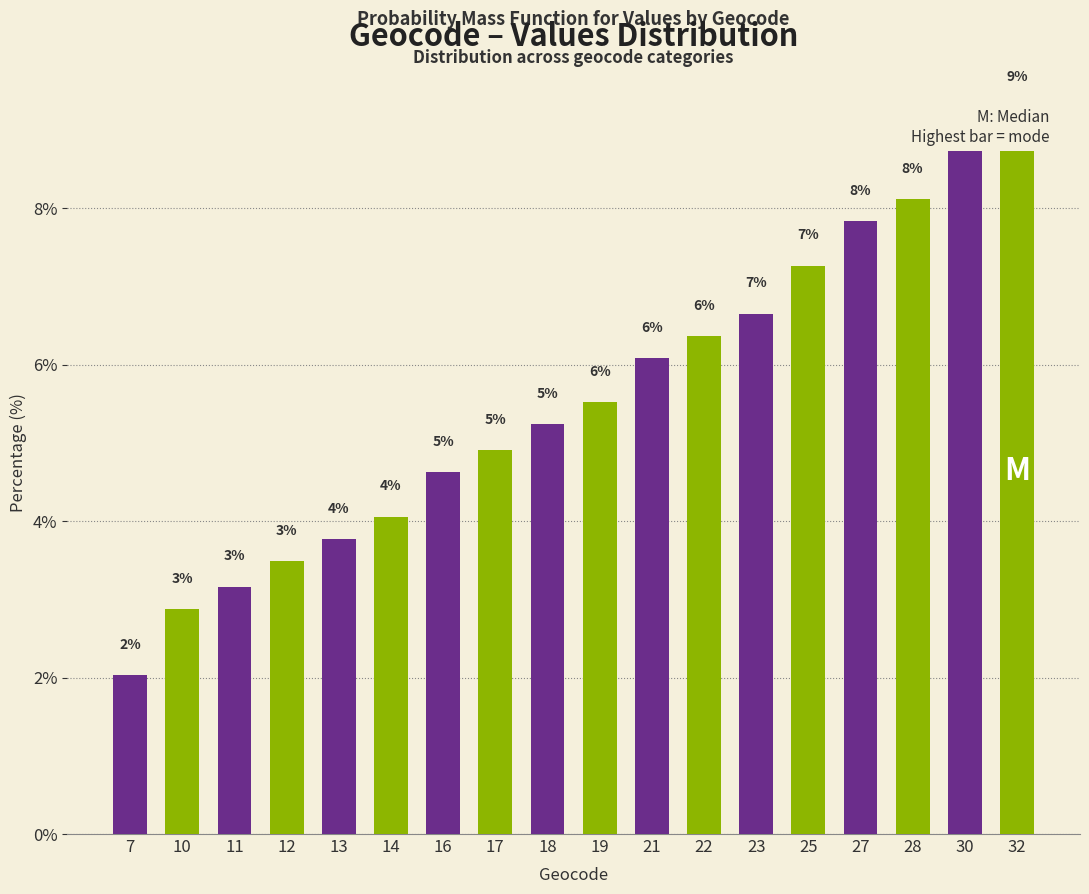

Reading right to left, what are all the values shown in this chart?

32=9.3	30=8.7	28=8.1	27=7.8	25=7.3	23=6.7	22=6.4	21=6.1	19=5.5	18=5.2	17=4.9	16=4.6	14=4.1	13=3.8	12=3.5	11=3.2	10=2.9	7=2.0